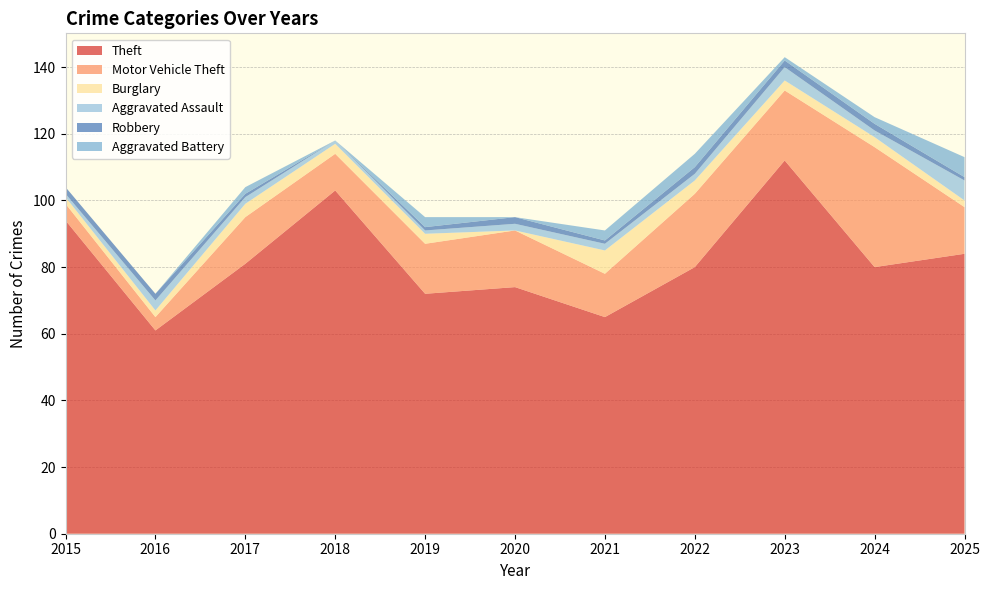

Reading left to right, transcribe all the data shown in this chart.

Theft: 2015=94	2016=61	2017=81	2018=103	2019=72	2020=74	2021=65	2022=80	2023=112	2024=80	2025=84
Motor Vehicle Theft: 2015=5	2016=4	2017=14	2018=11	2019=15	2020=17	2021=13	2022=22	2023=21	2024=36	2025=14
Burglary: 2015=2	2016=2	2017=4	2018=3	2019=3	2020=0	2021=7	2022=4	2023=3	2024=3	2025=2
Aggravated Assault: 2015=1	2016=3	2017=2	2018=1	2019=1	2020=2	2021=2	2022=2	2023=4	2024=2	2025=6
Robbery: 2015=2	2016=2	2017=1	2018=0	2019=1	2020=2	2021=1	2022=2	2023=2	2024=2	2025=1
Aggravated Battery: 2015=0	2016=0	2017=2	2018=0	2019=3	2020=0	2021=3	2022=4	2023=1	2024=2	2025=6